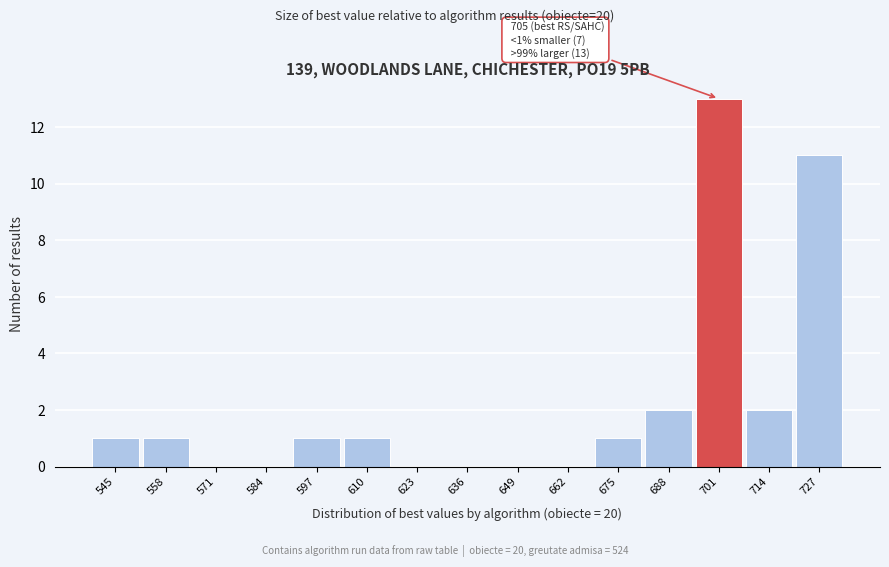

Reading right to left, list all the values displayed in this chart.

727=11	714=2	701=13	688=2	675=1	662=0	649=0	636=0	623=0	610=1	597=1	584=0	571=0	558=1	545=1